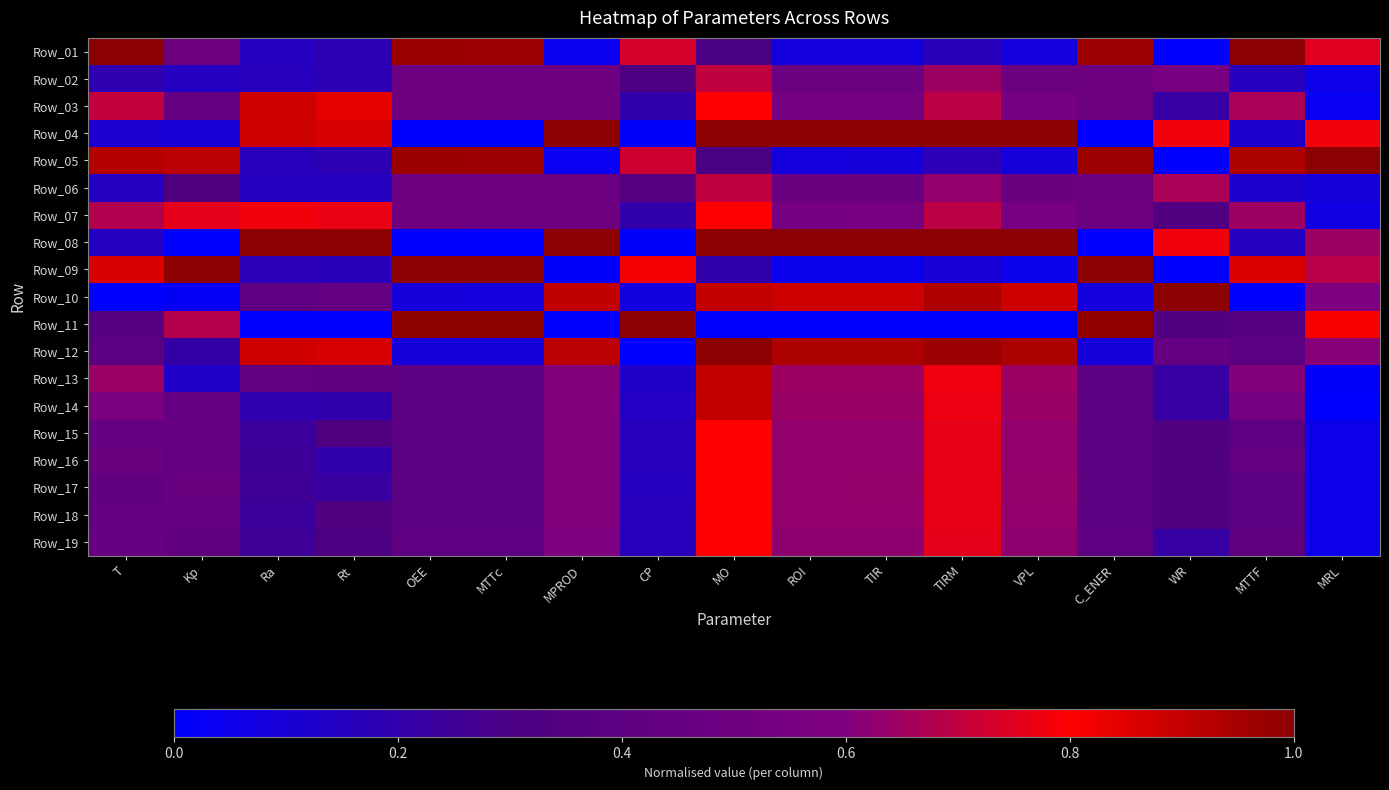

What is the maximum value shown in the chart?

1.0